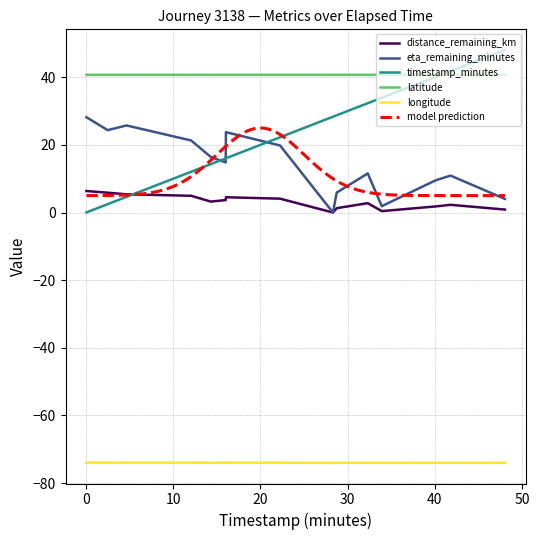

True or false: longitude and eta_remaining_minutes intersect in this chart.

False